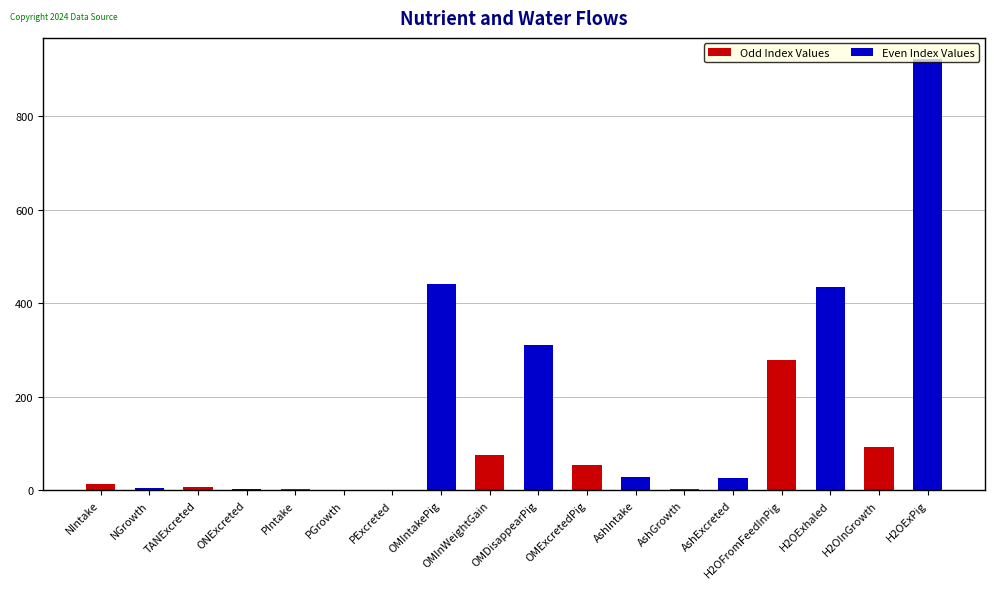

Is the value of Even Index Values at PExcreted greater than the value of Odd Index Values at PExcreted?

Yes